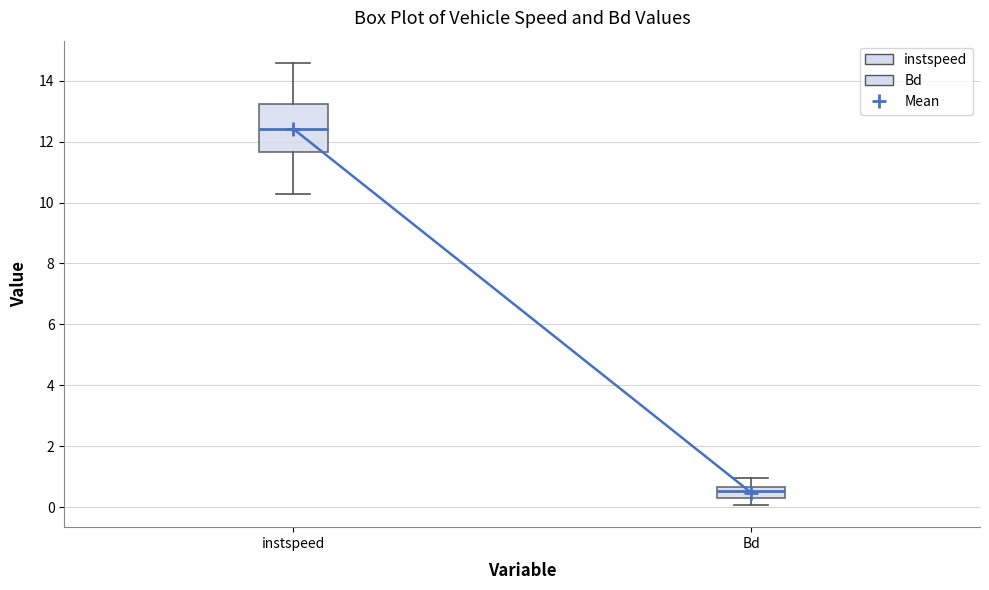

Where does the upper whisker of the box for Bd end on the y-axis? The values are not printed on the chart, so give them approximately, as read against the axis.

1.0